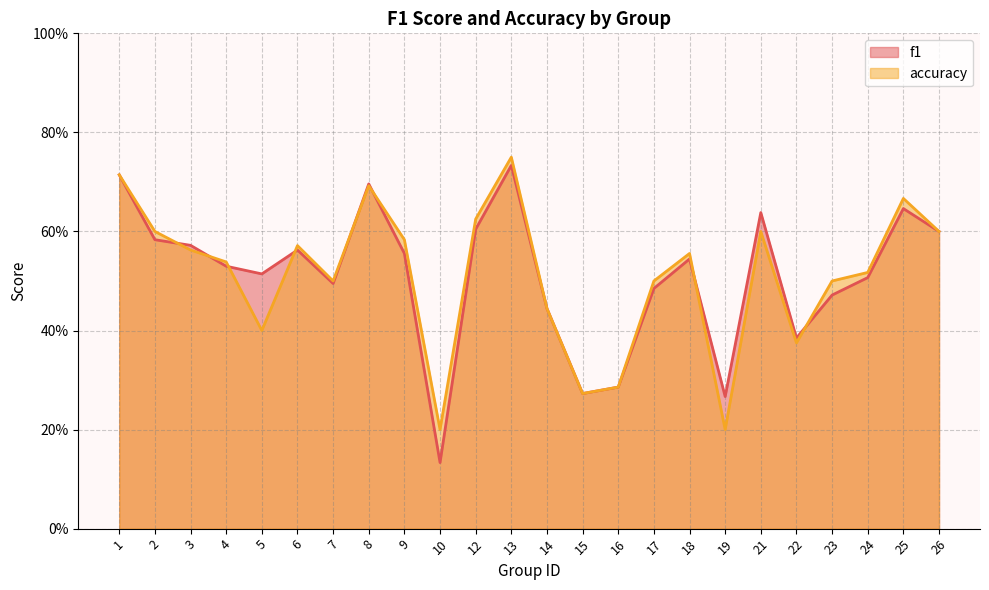

What is the sum of all f1 values?

12.2